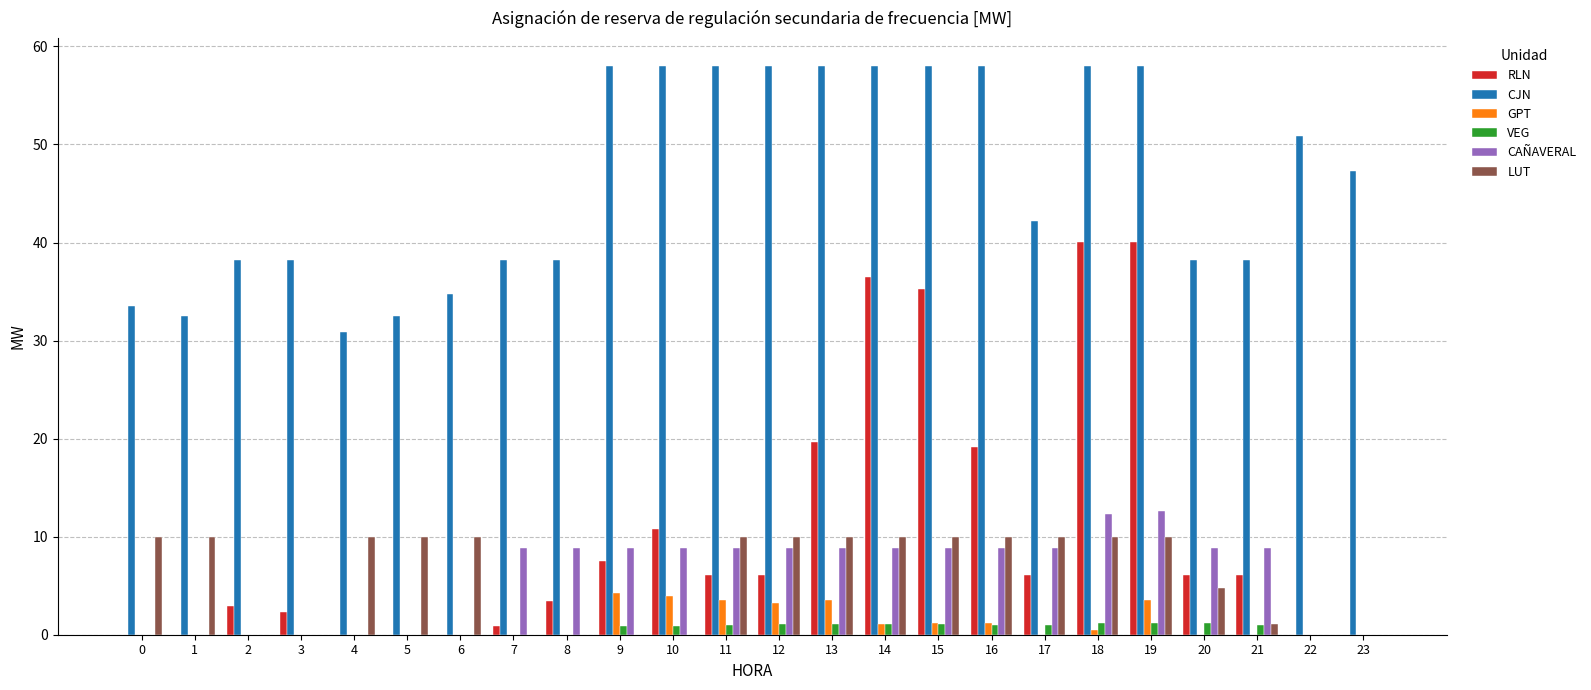

What is the sum of all CJN values?

1113.5